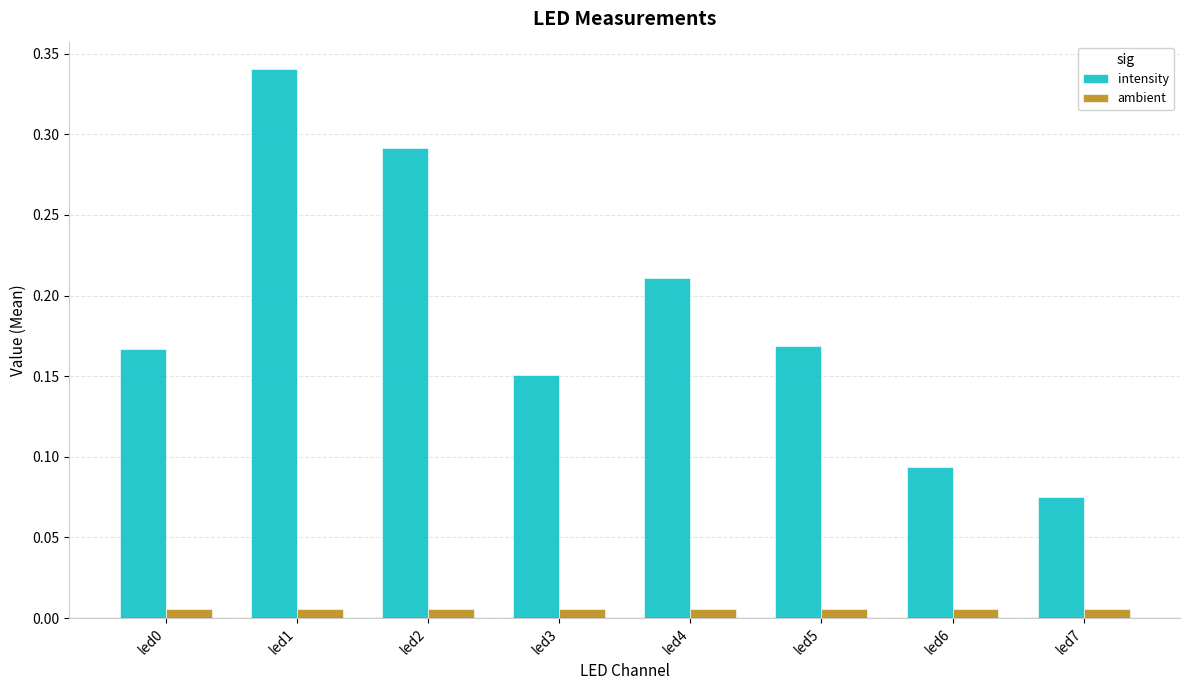

How many groups of bars are there?

8